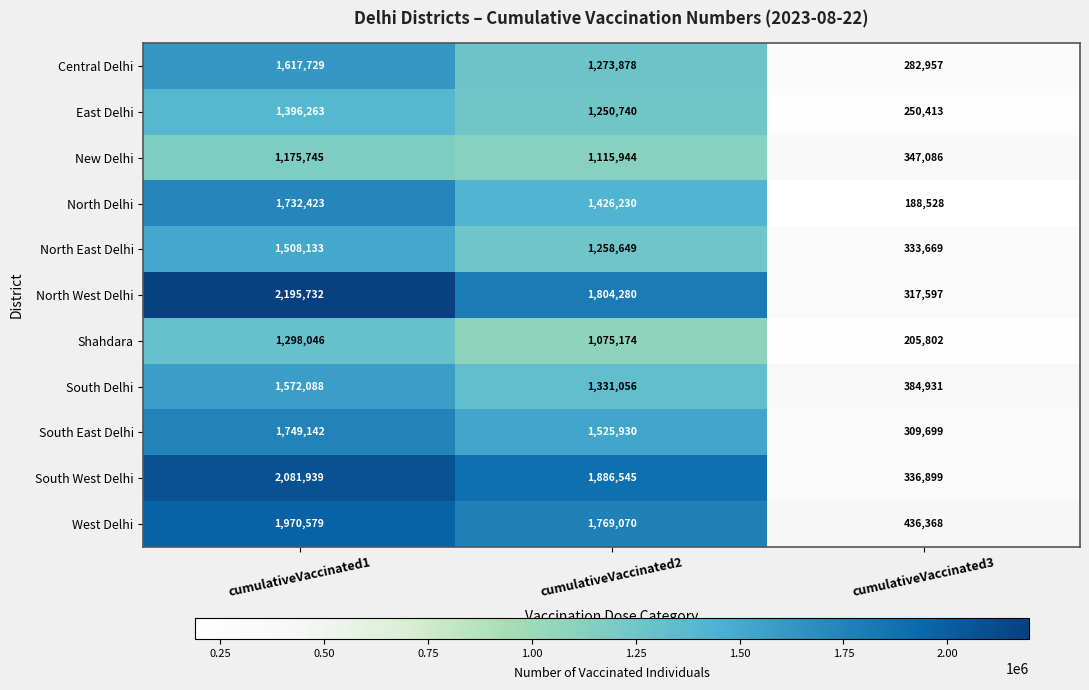

What is the total value across all series at cumulativeVaccinated1?

18297819